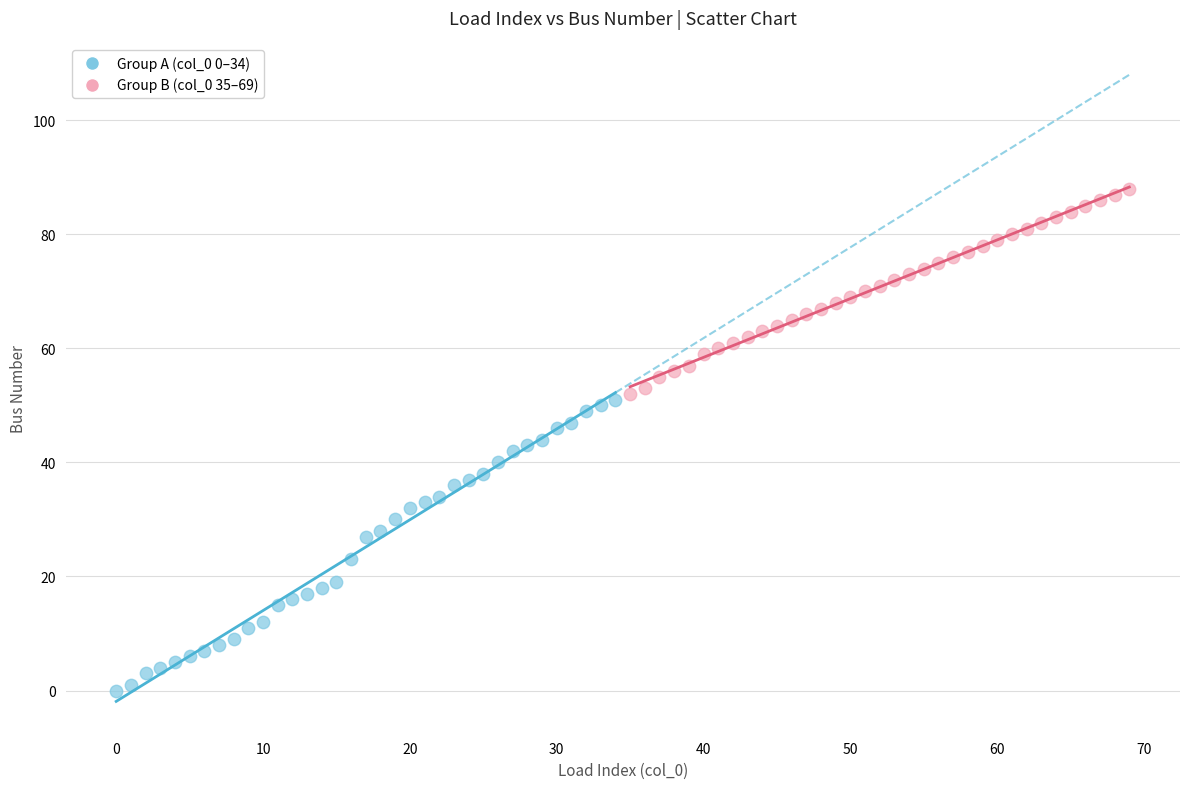

Which series reaches the maximum Y coordinate?

Group B (col_0 35–69)